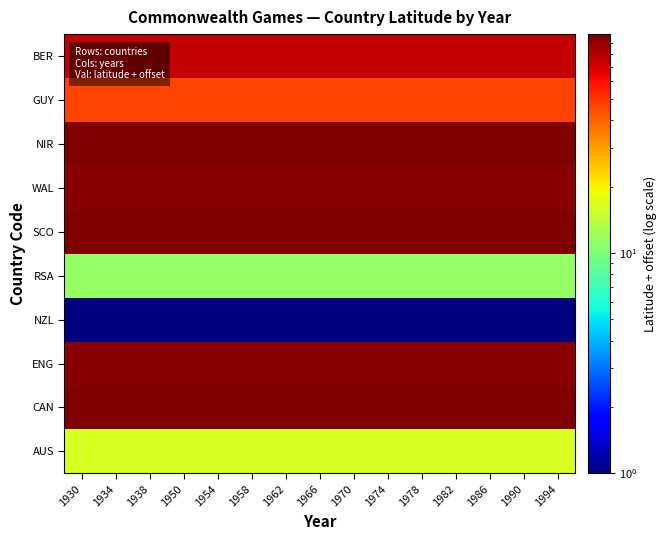

Which series has the largest range (max minus min)?

AUS